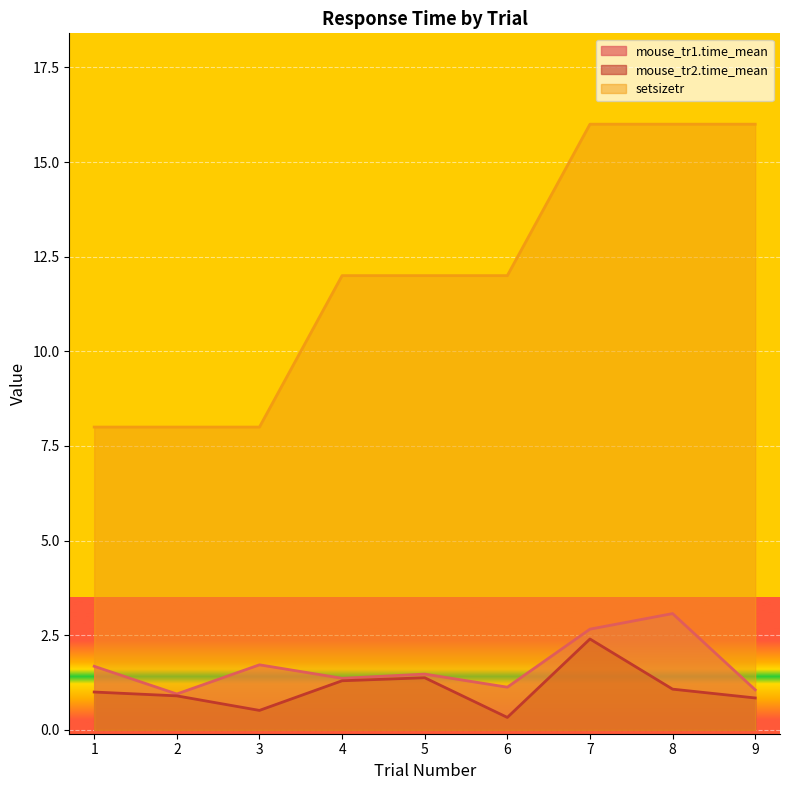

Reading left to right, list all the values displayed in this chart.

mouse_tr1.time_mean: 1=1.7	2=0.9	3=1.7	4=1.4	5=1.5	6=1.1	7=2.7	8=3.1	9=1.1
mouse_tr2.time_mean: 1=1.0	2=0.9	3=0.5	4=1.3	5=1.4	6=0.3	7=2.4	8=1.1	9=0.8
setsizetr: 1=8.0	2=8.0	3=8.0	4=12.0	5=12.0	6=12.0	7=16.0	8=16.0	9=16.0